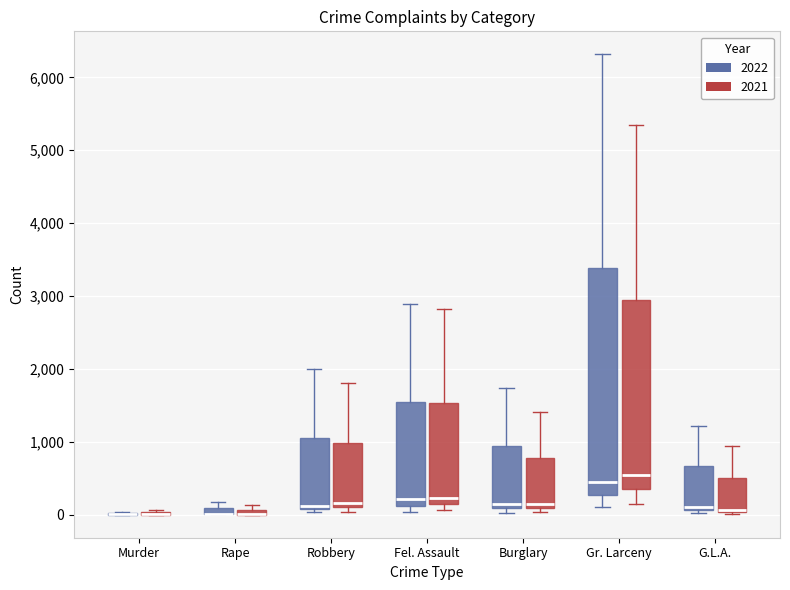

Comparing the boxes themselves (not the whiskers), which one is the tallest?

Gr. Larceny (2022)